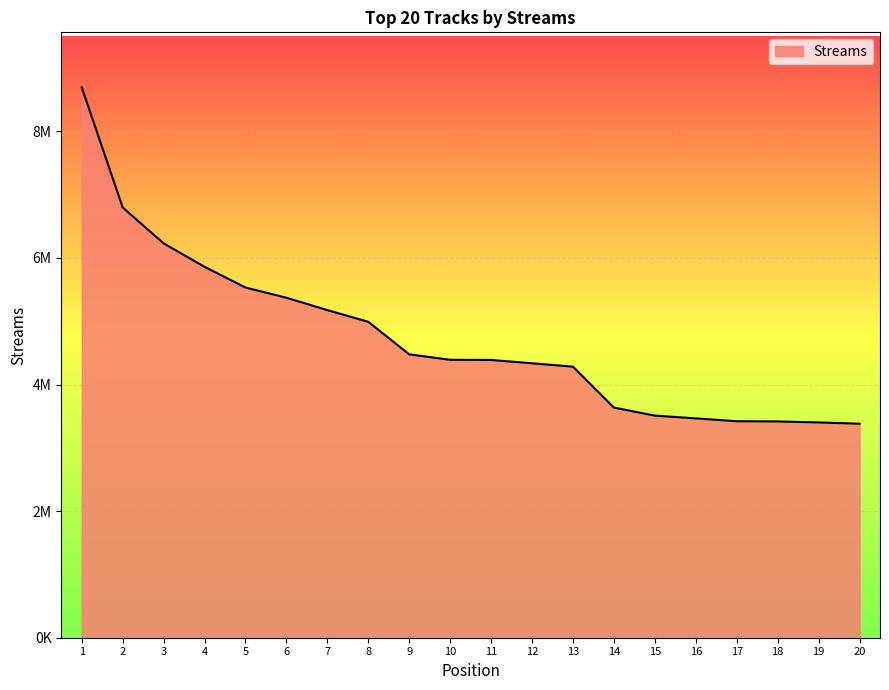

Does the chart display data point markers on the line(s)?

No